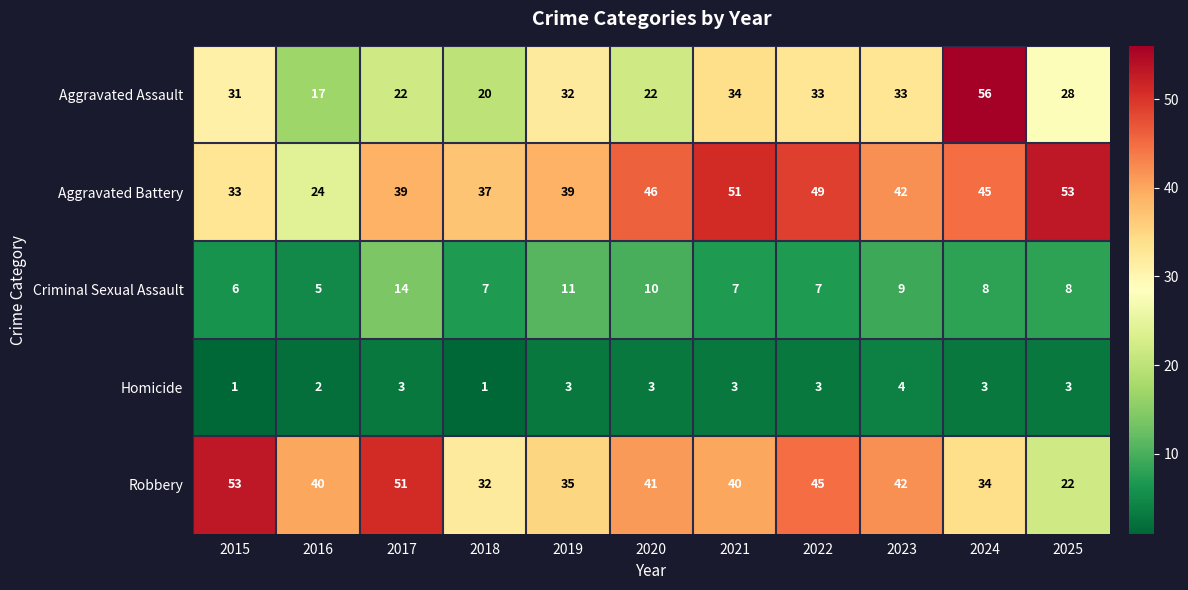

Which series has the widest spread of values?

Aggravated Assault